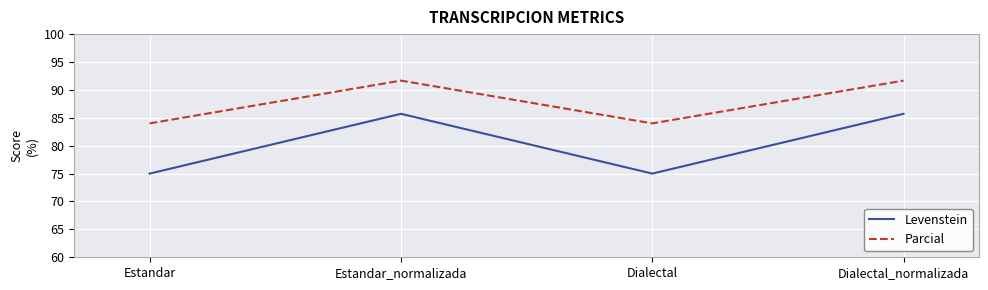

True or false: Parcial and Levenstein cross at least once.

False